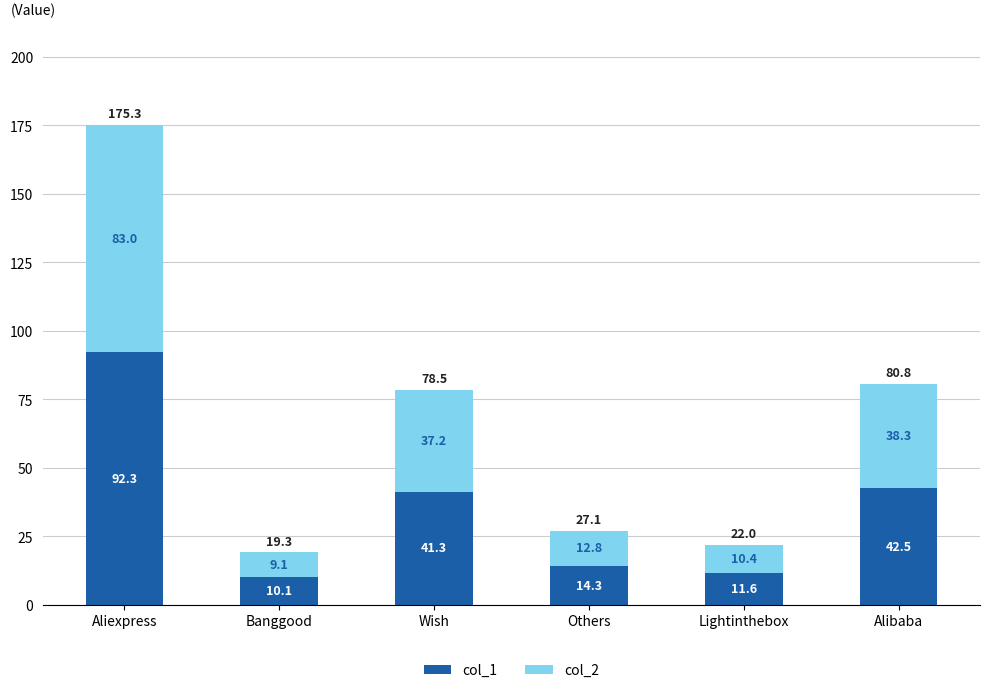

Reading left to right, what are the values for col_1?

92.3	10.1	41.3	14.3	11.6	42.5